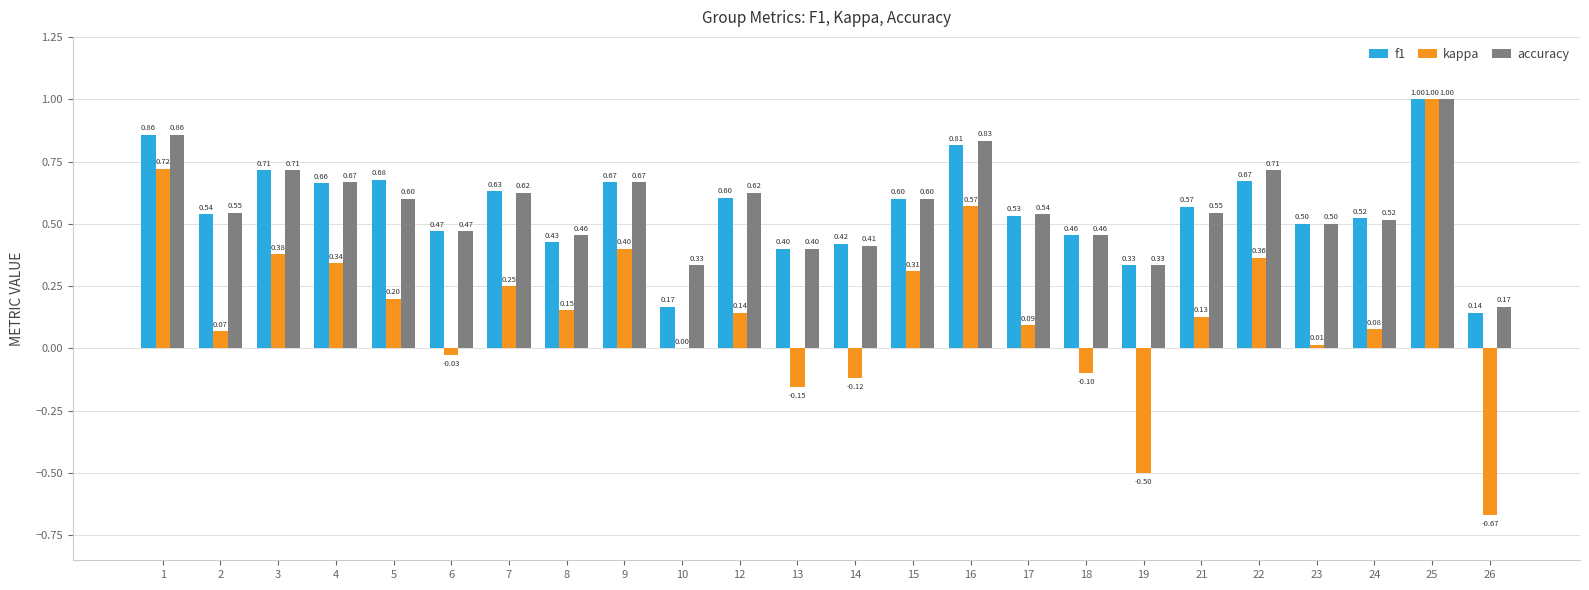

True or false: accuracy has a value of 0.6 at 15.

True